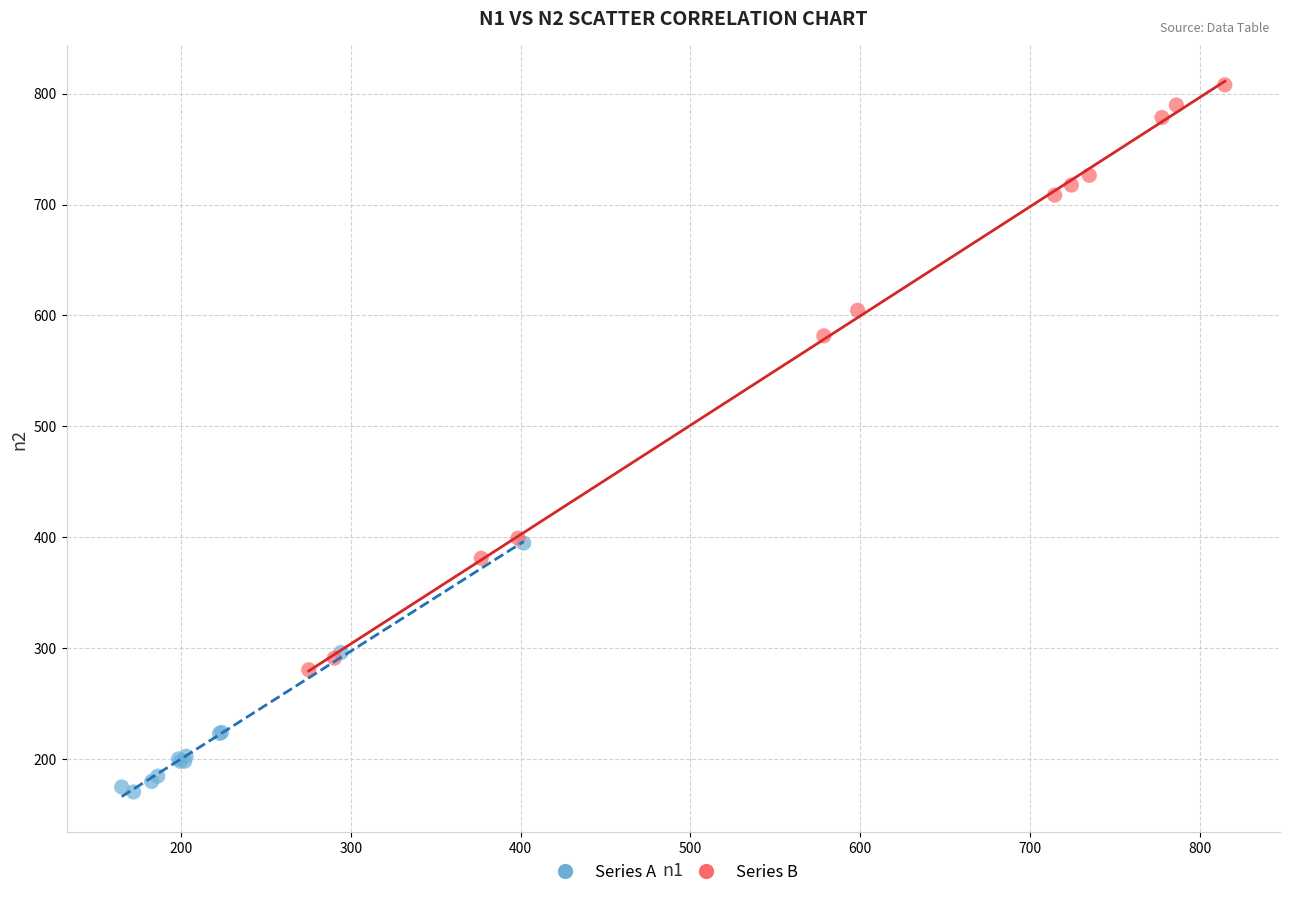

Which series reaches the maximum Y coordinate?

Series B